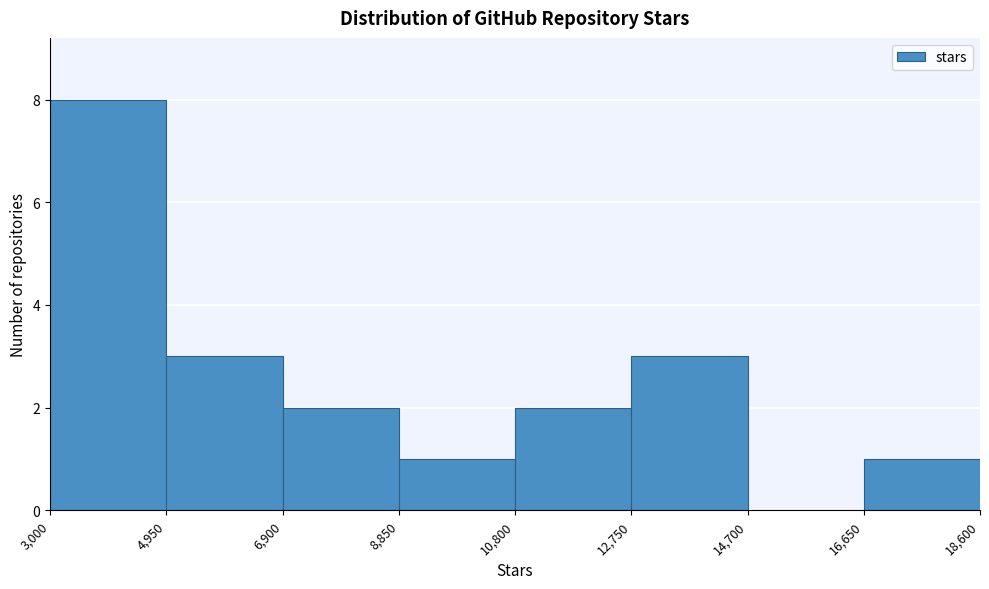

Reading left to right, list every bar in this chart as the range it spans on the x-axis followed by its height. The values are not printed on the chart, so give them approximately, as read against the axis.

3,000 to 4,950: 8
4,950 to 6,900: 3
6,900 to 8,850: 2
8,850 to 10,800: 1
10,800 to 12,750: 2
12,750 to 14,700: 3
14,700 to 16,650: 0
16,650 to 18,600: 1